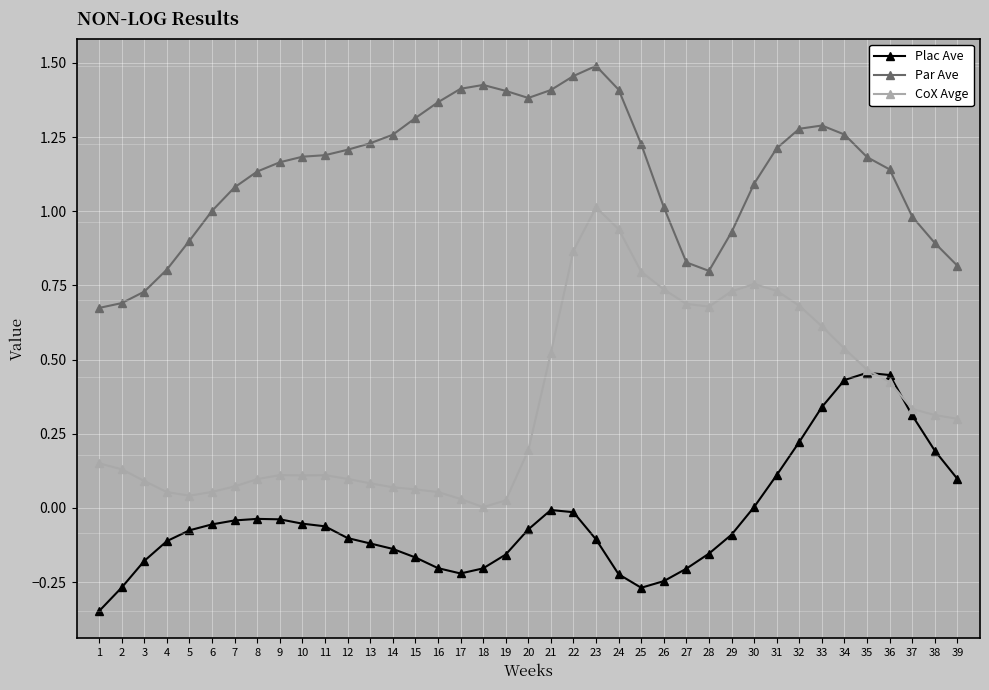

Rank the series by their maximum value, from highest to lowest.

Par Ave, CoX Avge, Plac Ave